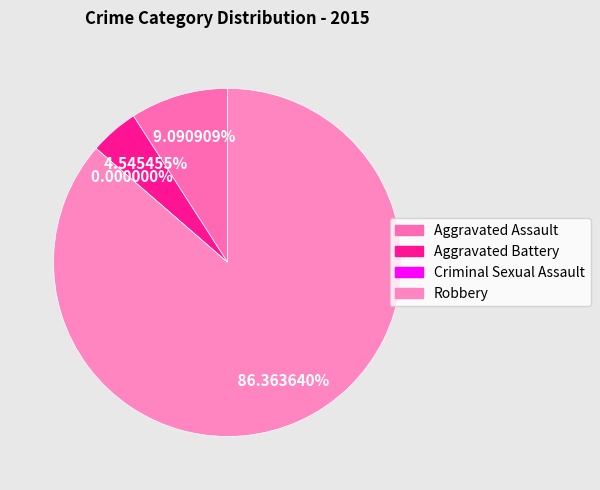

To the nearest percent, what is the average slice percentage?

25%